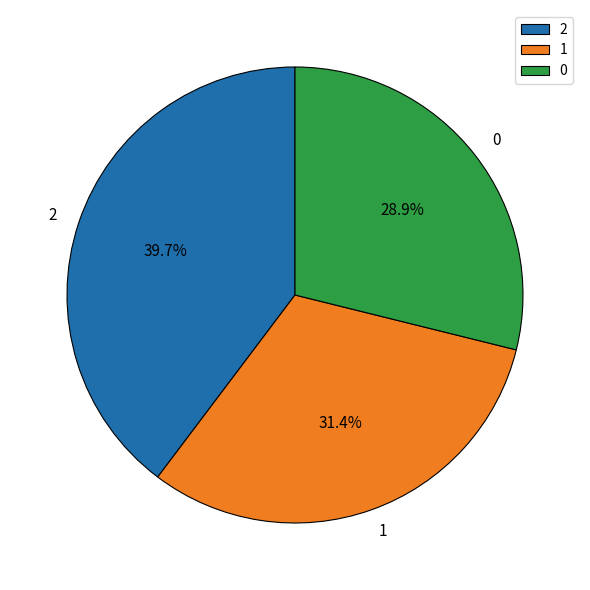

What is the ratio of the value at 1 to the value at 2?

0.8